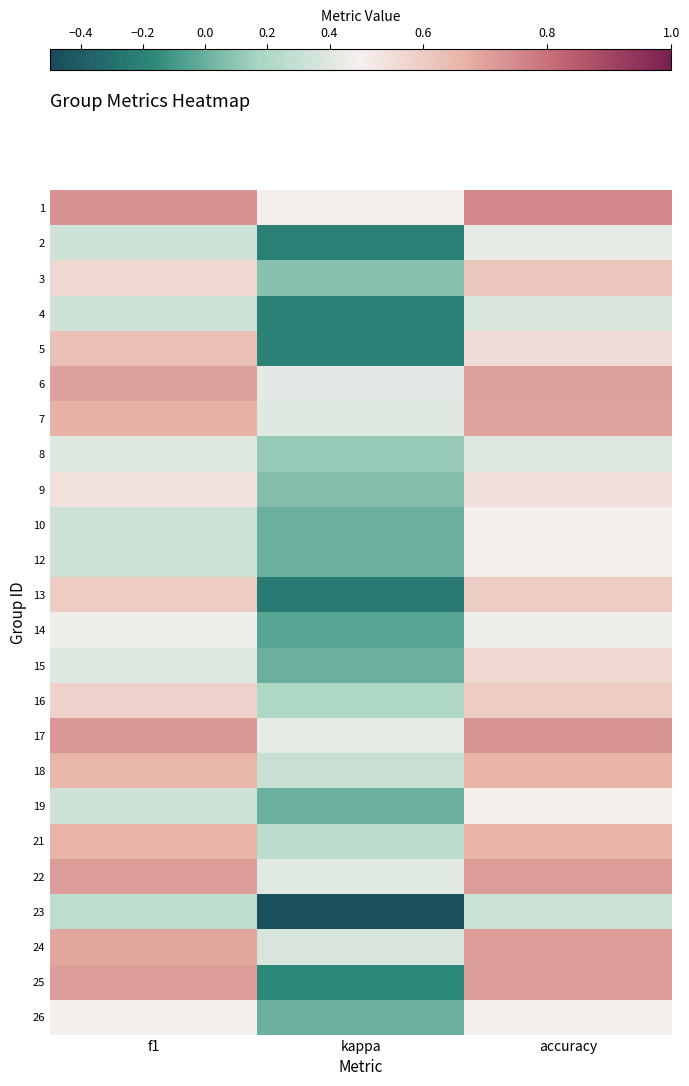

At which category does the chart reach its peak across all series?

accuracy